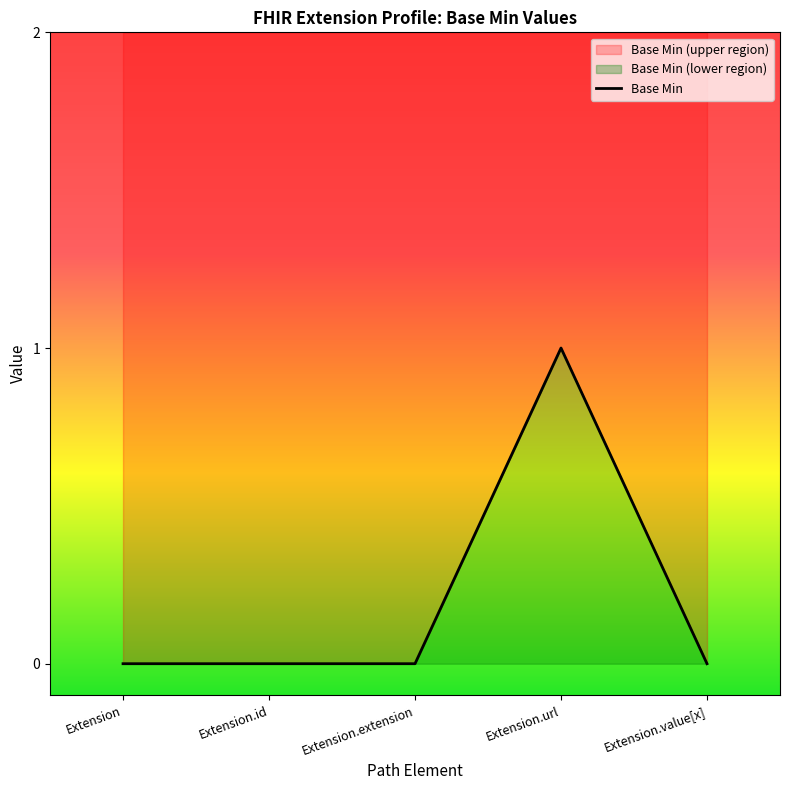

What is the difference between the maximum and minimum values?

1